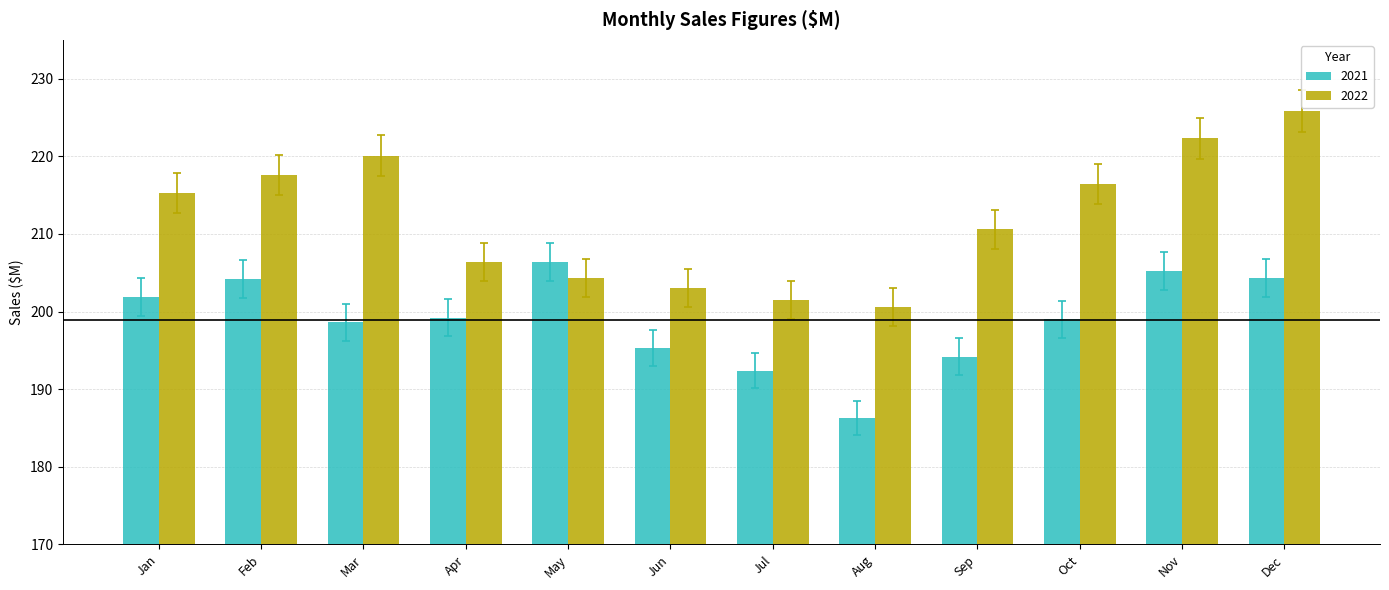

How many data points does each series have?

12